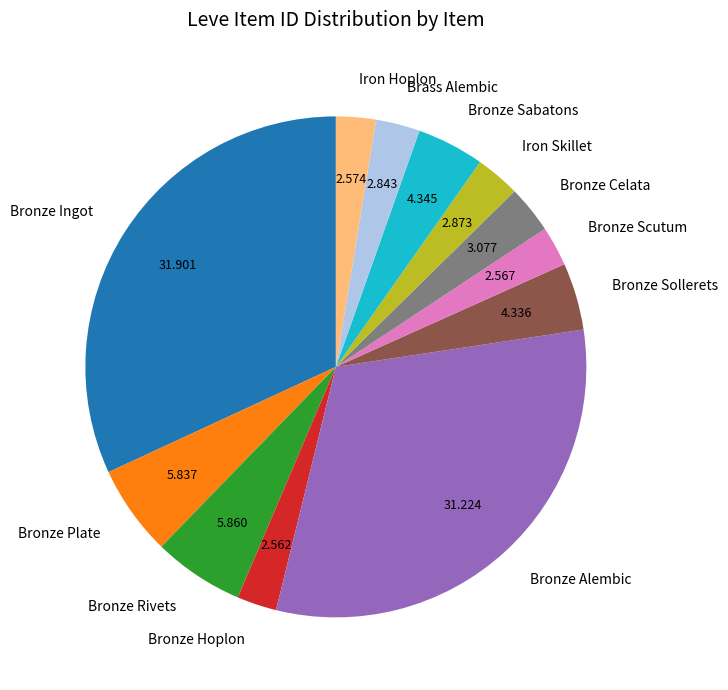

Which category has the biggest portion of the pie?

Bronze Ingot